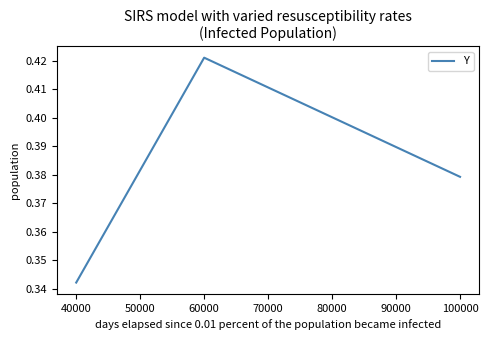

How many series are shown in this chart?

1